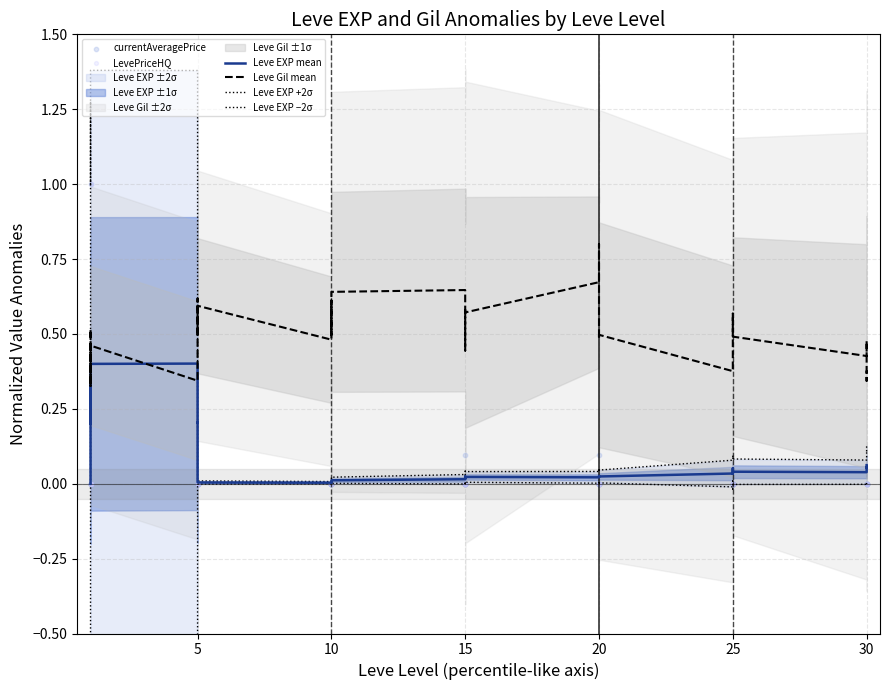

Which series has the largest total across all categories?

Leve Gil mean